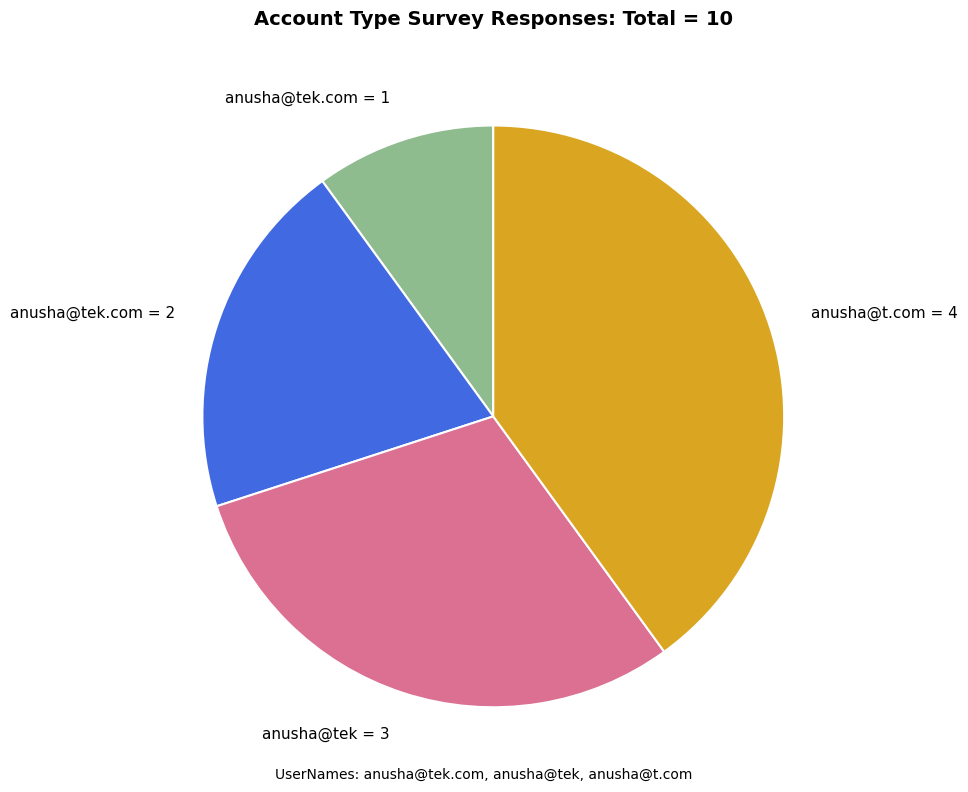

How many slices are in this pie chart?

4